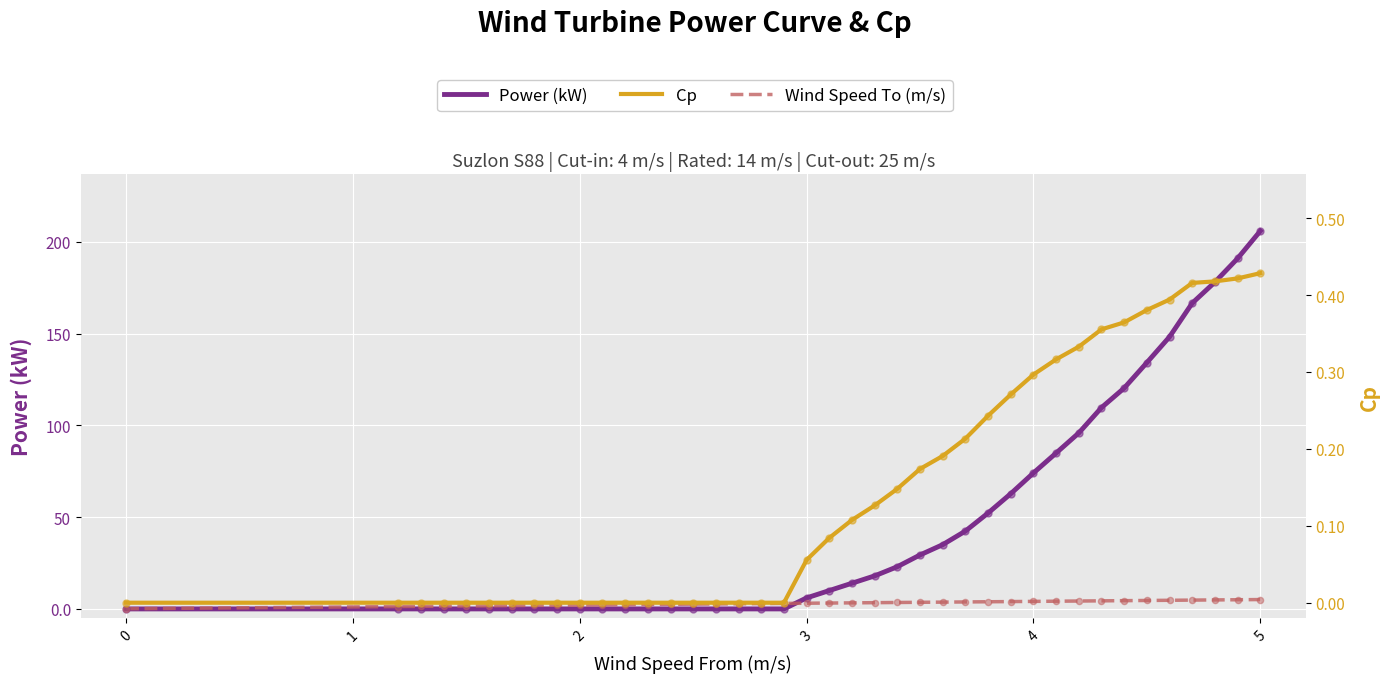

Is the value of Wind Speed To (m/s) at 31 greater than the value of Cp at 27?

Yes